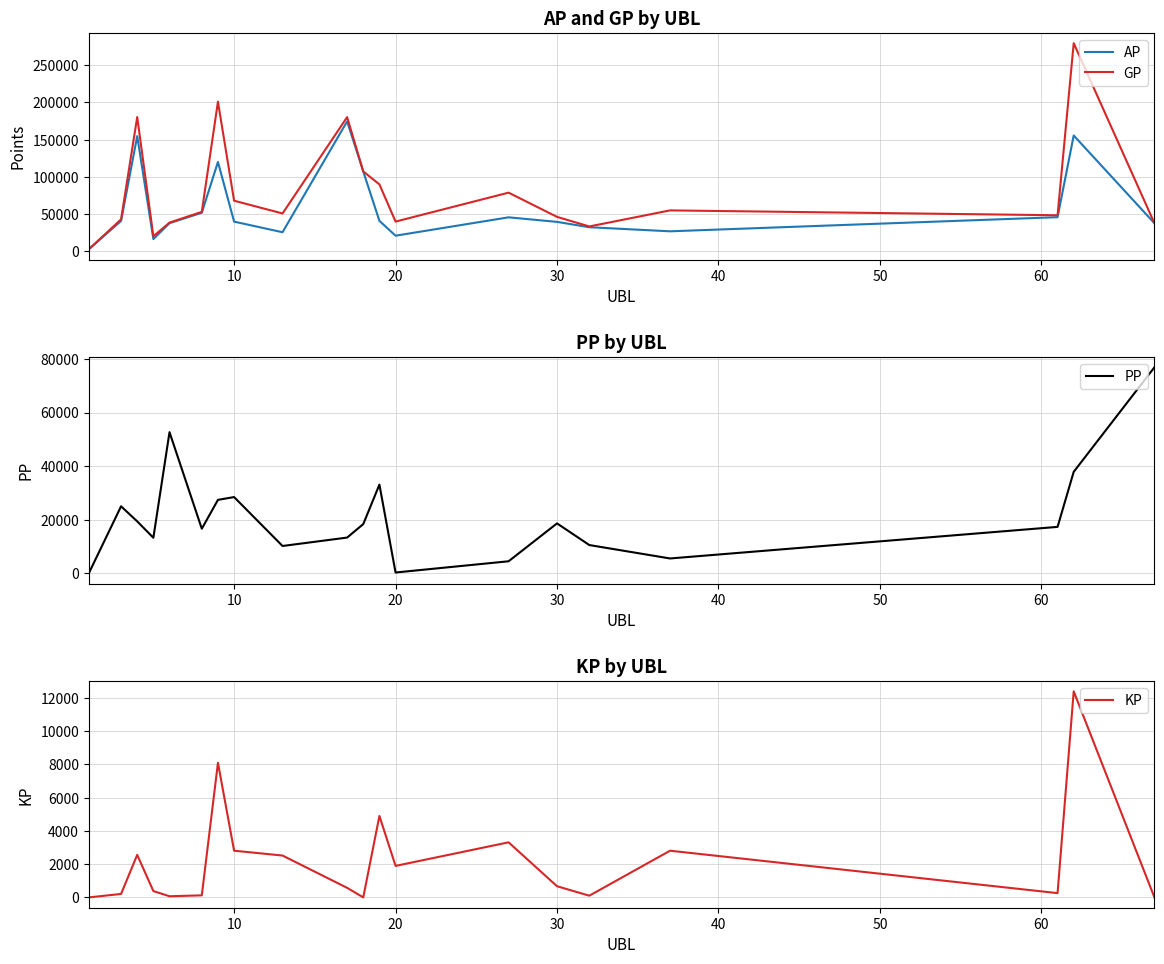

The value of AP at 30 is 12430. True or false?

False